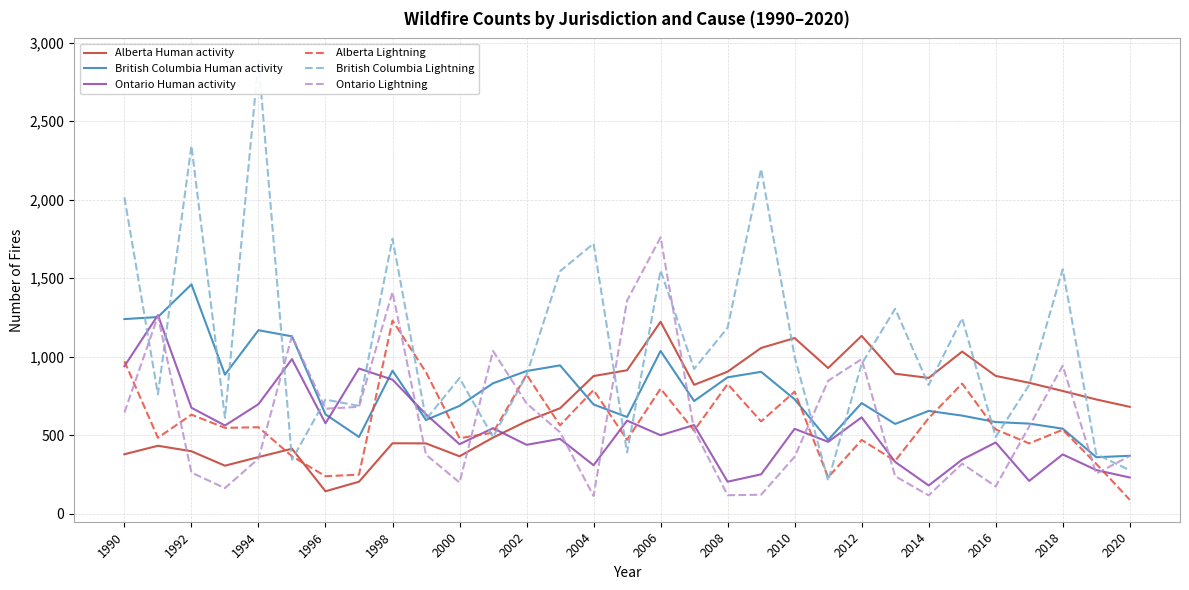

In Alberta Human activity, how many points are higher than both neighbors (excluding endpoints)?

7